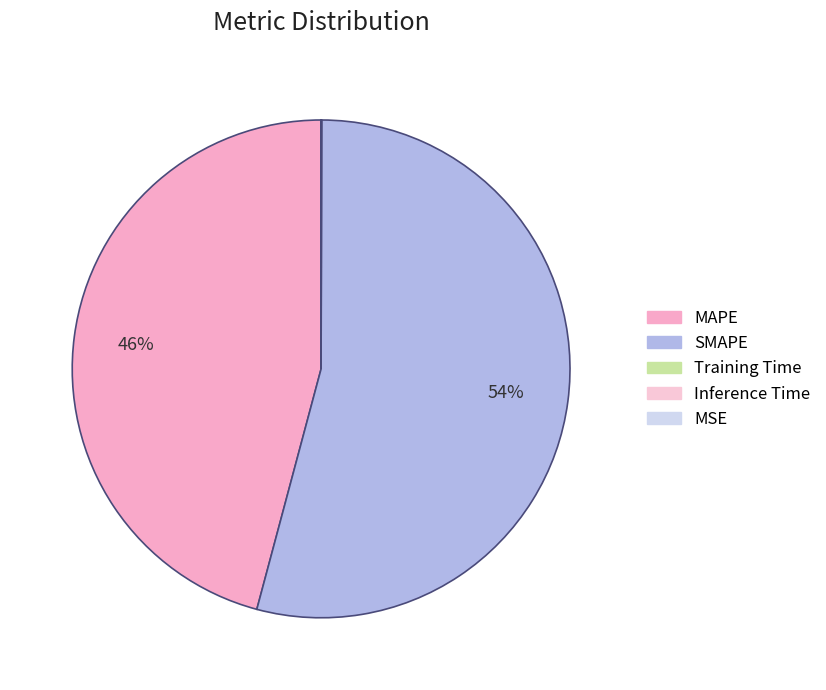

What is the total percentage of MSE and SMAPE?

54.1%